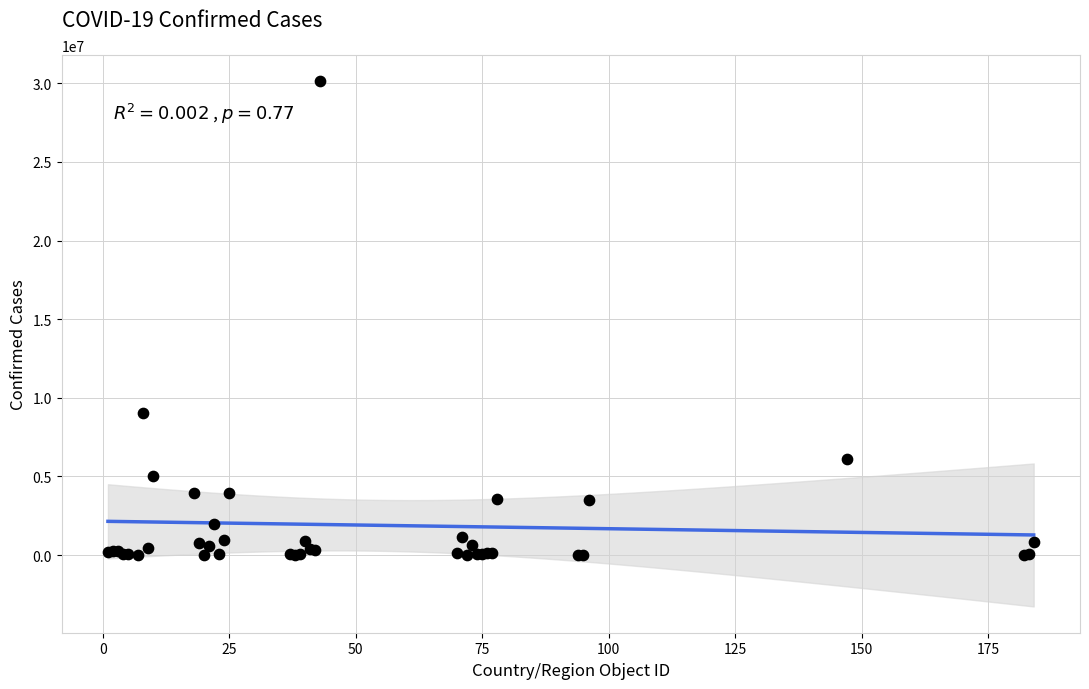

What Y value in the scatter plot is closest to 15066444?

9051243